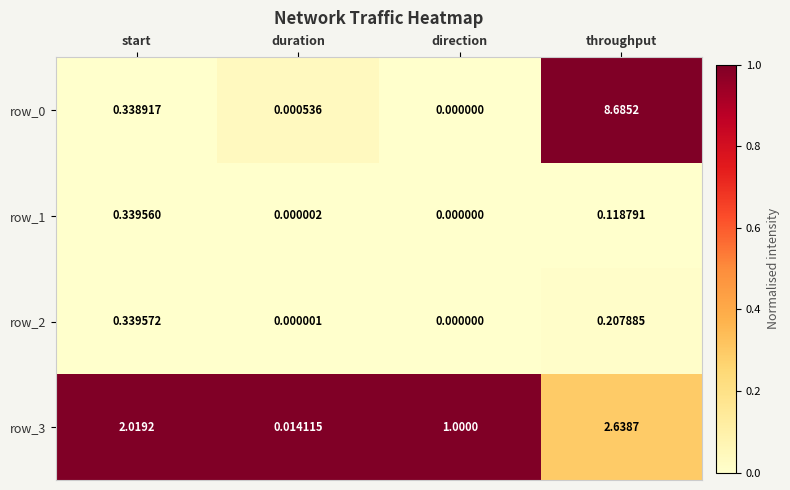

Which category has the highest value in the row_1 series?

start